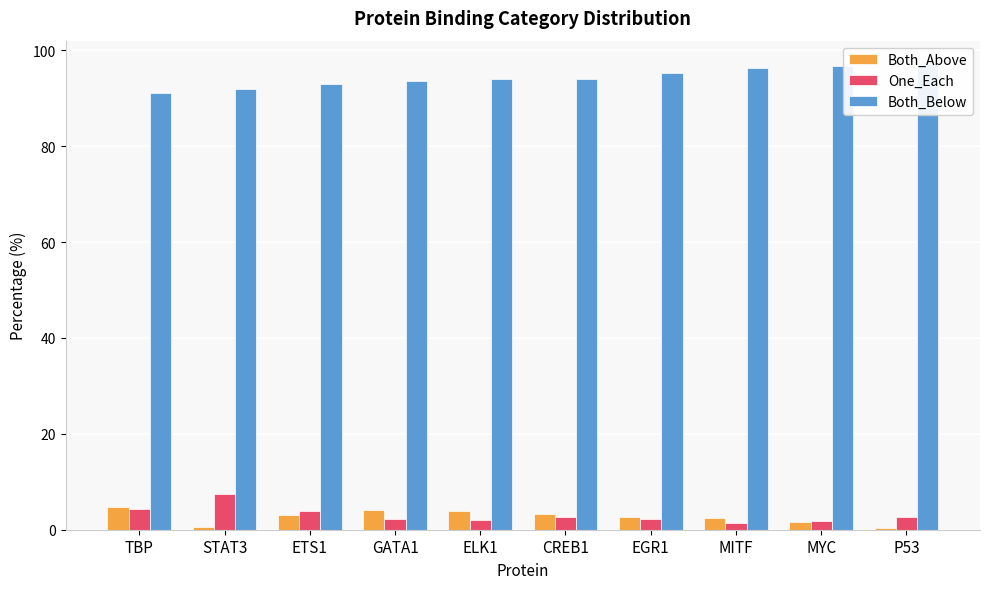

True or false: Both_Below has a value of 94.1 at CREB1.

True